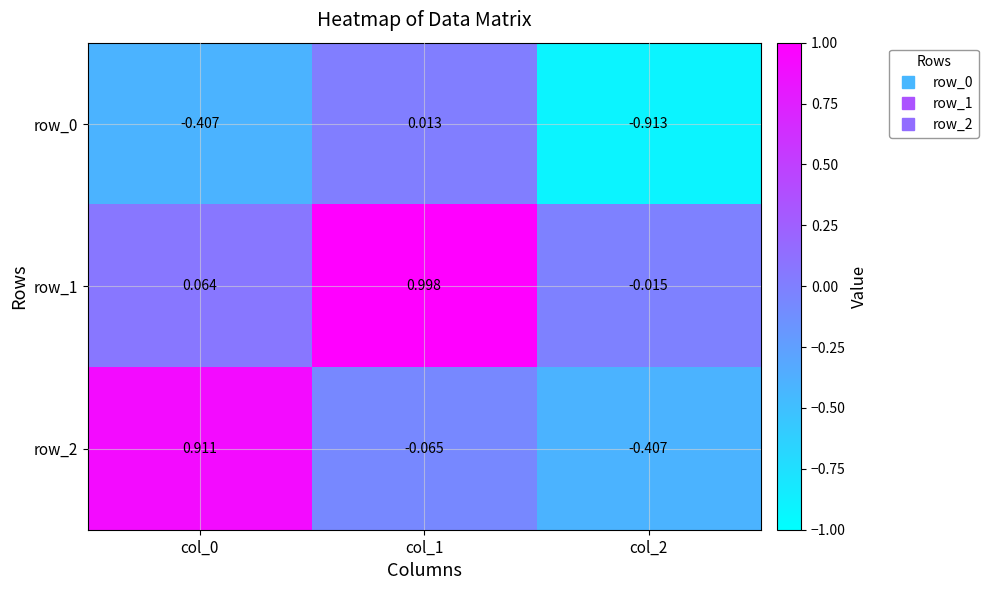

Is the value of row_0 at col_0 greater than the value of row_2 at col_1?

No